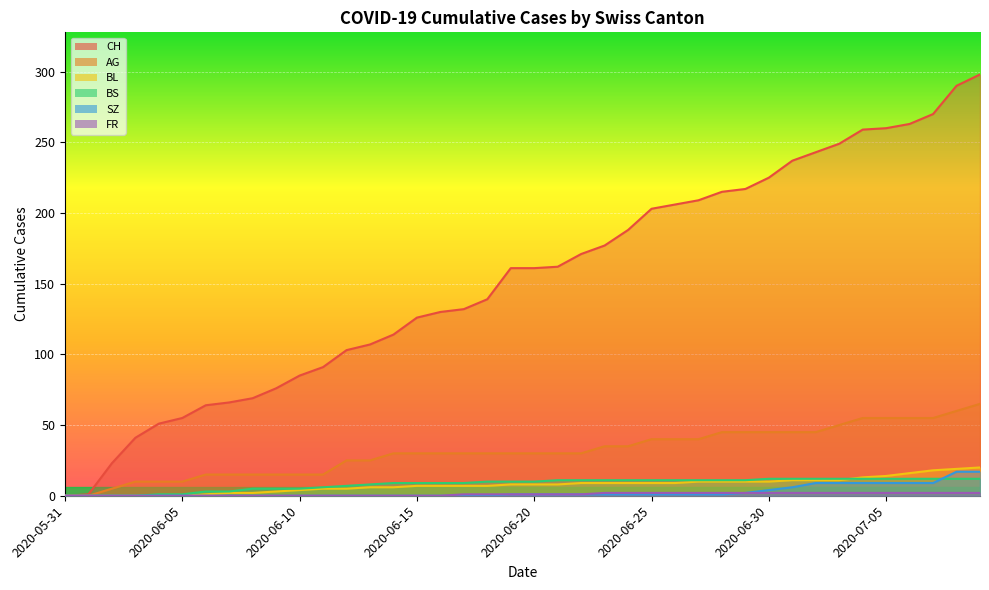

What is the sum of all BL values?

304